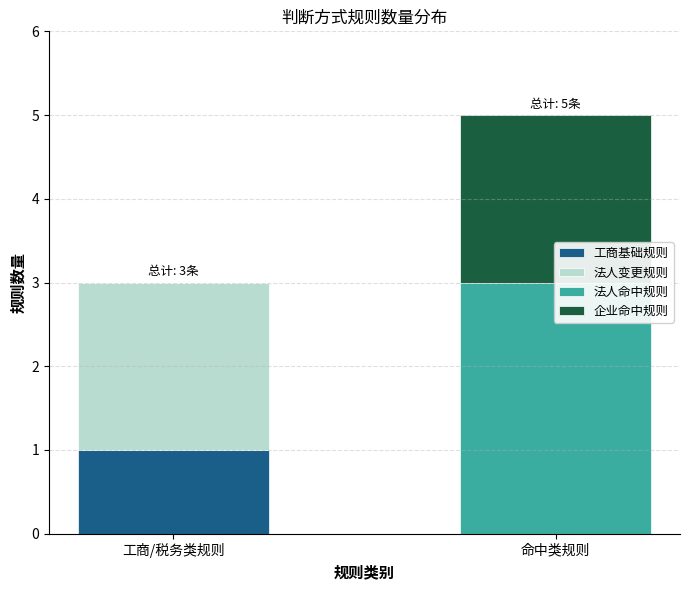

At how many categories does at least one series exceed 2?

1